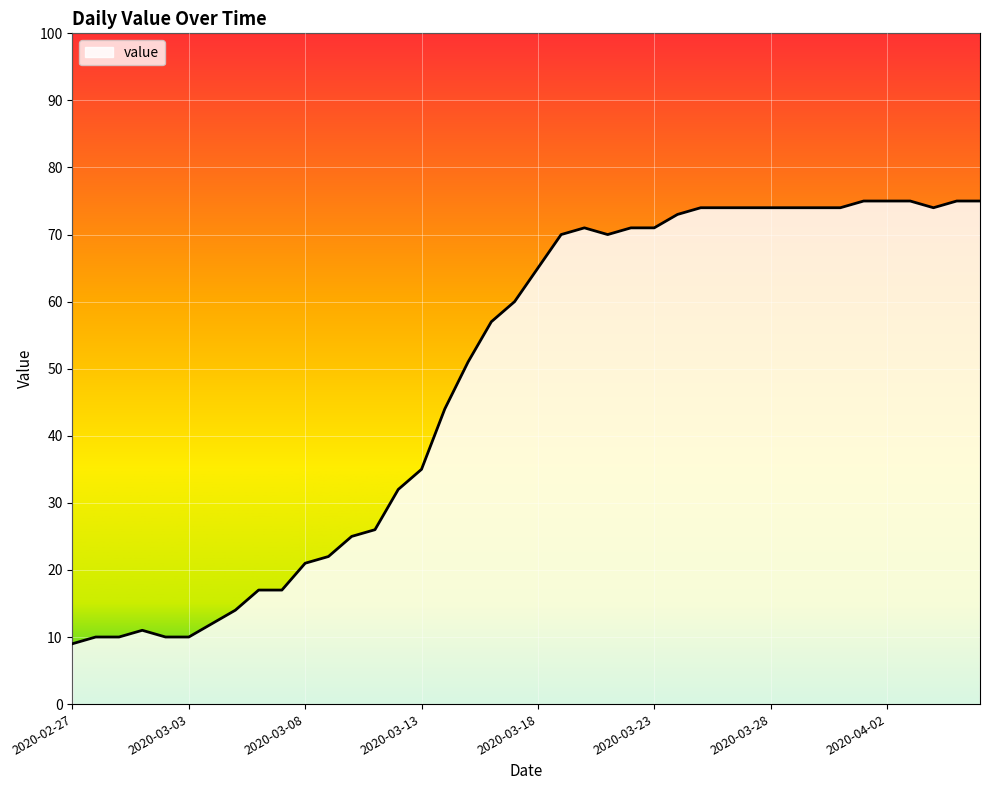

How many lines are shown in the chart?

1